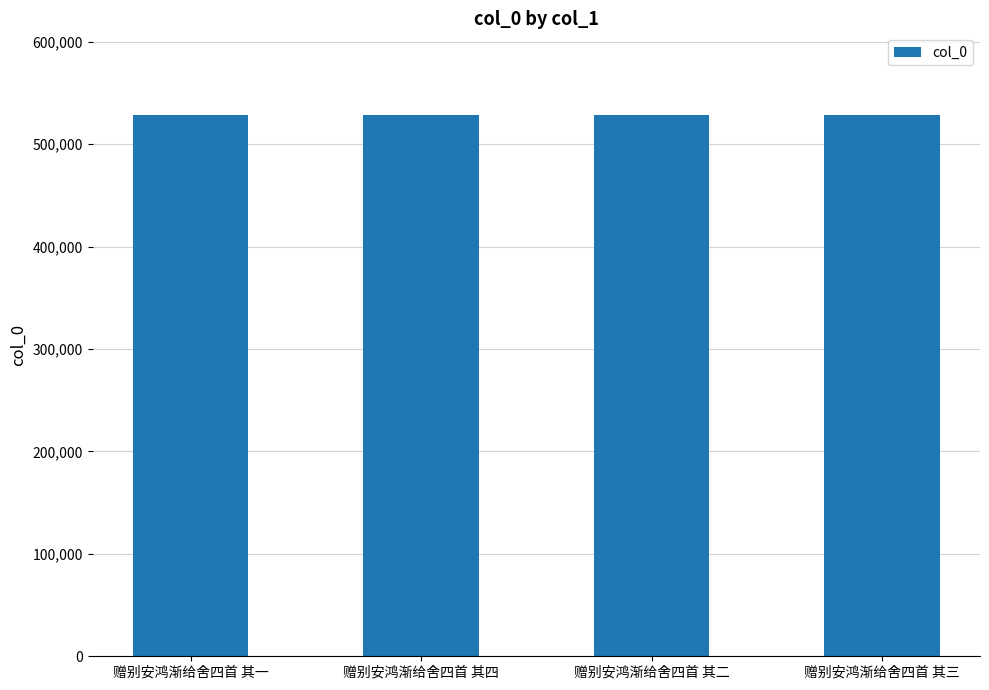

The chart shows a value of 528907 at 赠别安鸿渐给舍四首 其四. True or false?

True